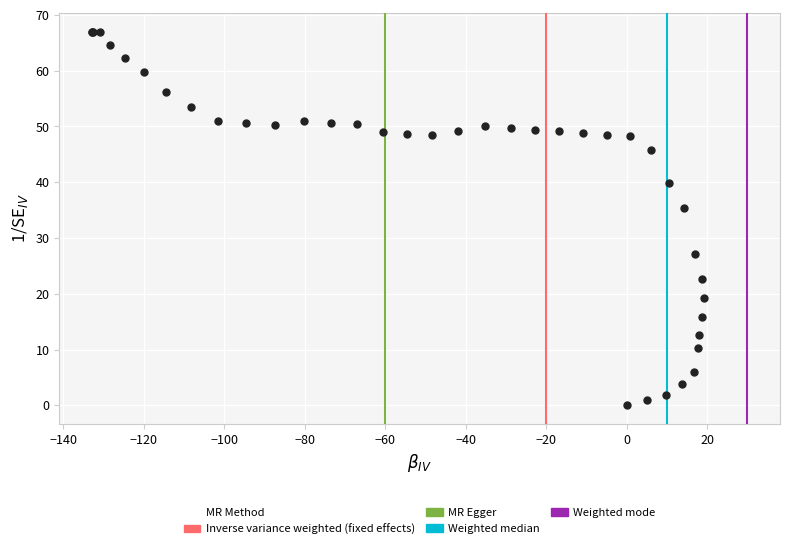

What Y value in the scatter plot is closest to 33?

35.3